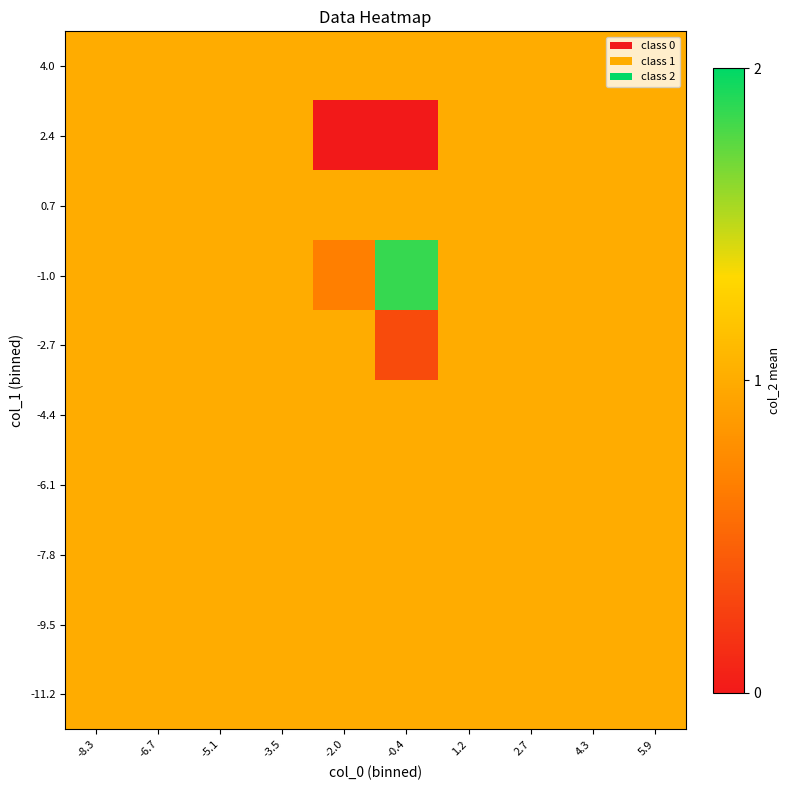

Reading left to right, transcribe all the data shown in this chart.

-11.2: -8.3=1.0	-6.7=1.0	-5.1=1.0	-3.5=1.0	-2.0=1.0	-0.4=1.0	1.2=1.0	2.7=1.0	4.3=1.0	5.9=1.0
-9.5: -8.3=1.0	-6.7=1.0	-5.1=1.0	-3.5=1.0	-2.0=1.0	-0.4=1.0	1.2=1.0	2.7=1.0	4.3=1.0	5.9=1.0
-7.8: -8.3=1.0	-6.7=1.0	-5.1=1.0	-3.5=1.0	-2.0=1.0	-0.4=1.0	1.2=1.0	2.7=1.0	4.3=1.0	5.9=1.0
-6.1: -8.3=1.0	-6.7=1.0	-5.1=1.0	-3.5=1.0	-2.0=1.0	-0.4=1.0	1.2=1.0	2.7=1.0	4.3=1.0	5.9=1.0
-4.4: -8.3=1.0	-6.7=1.0	-5.1=1.0	-3.5=1.0	-2.0=1.0	-0.4=1.0	1.2=1.0	2.7=1.0	4.3=1.0	5.9=1.0
-2.7: -8.3=1.0	-6.7=1.0	-5.1=1.0	-3.5=1.0	-2.0=1.0	-0.4=0.3	1.2=1.0	2.7=1.0	4.3=1.0	5.9=1.0
-1.0: -8.3=1.0	-6.7=1.0	-5.1=1.0	-3.5=1.0	-2.0=0.7	-0.4=1.9	1.2=1.0	2.7=1.0	4.3=1.0	5.9=1.0
0.7: -8.3=1.0	-6.7=1.0	-5.1=1.0	-3.5=1.0	-2.0=1.0	-0.4=1.0	1.2=1.0	2.7=1.0	4.3=1.0	5.9=1.0
2.4: -8.3=1.0	-6.7=1.0	-5.1=1.0	-3.5=1.0	-2.0=0.0	-0.4=0.0	1.2=1.0	2.7=1.0	4.3=1.0	5.9=1.0
4.0: -8.3=1.0	-6.7=1.0	-5.1=1.0	-3.5=1.0	-2.0=1.0	-0.4=1.0	1.2=1.0	2.7=1.0	4.3=1.0	5.9=1.0